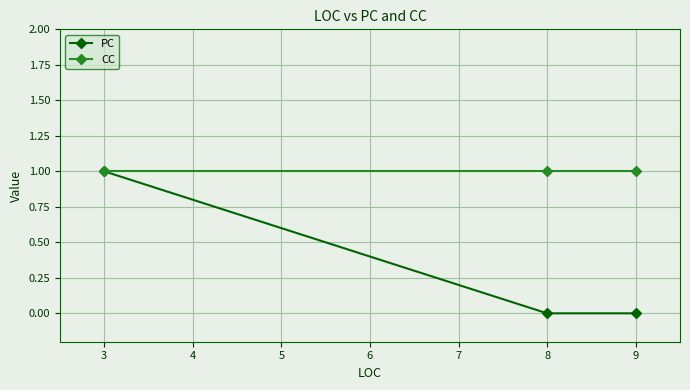

List the series in order of their overall mean, lowest first.

PC, CC